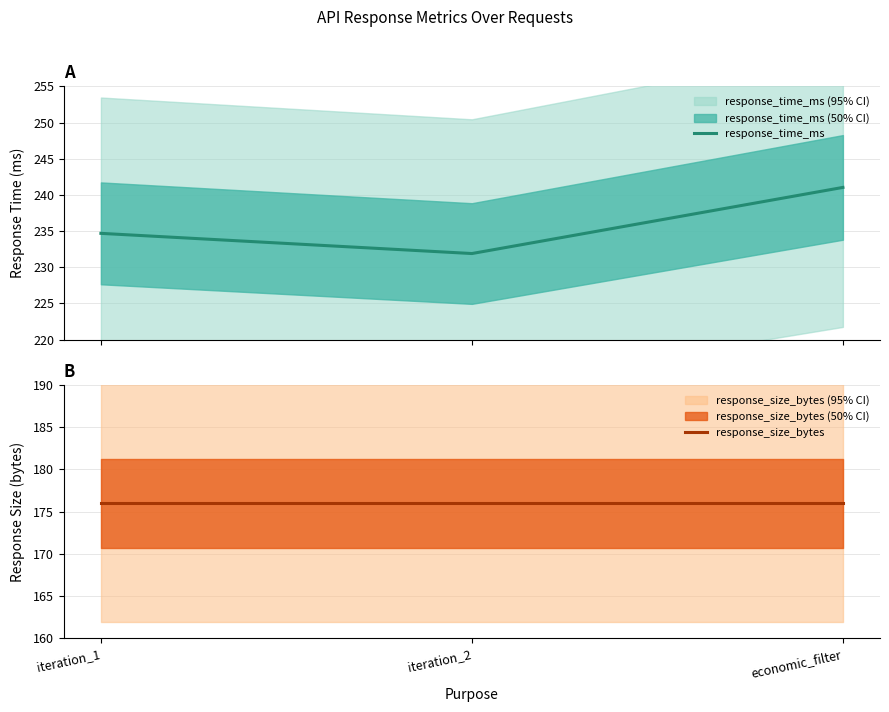

What are all the series names shown in the legend?

response_time_ms, response_size_bytes